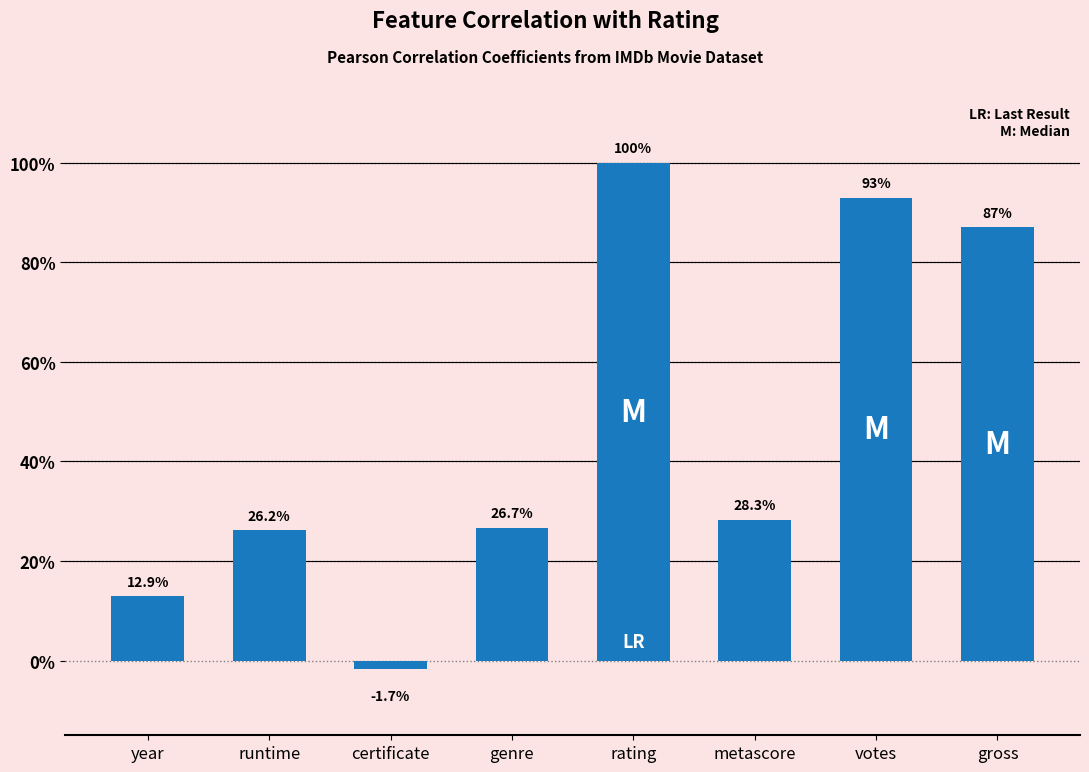

What is the difference between the maximum and second lowest values?

0.9